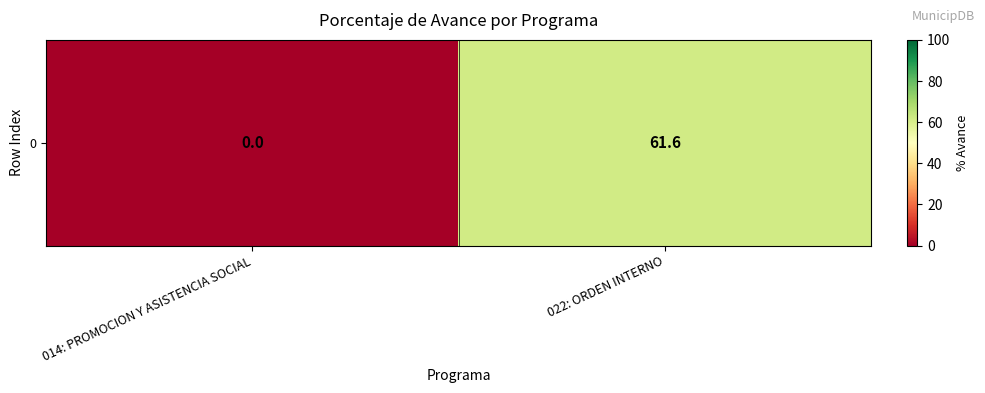

True or false: the data shows -34.4 at 014: PROMOCION Y ASISTENCIA SOCIAL.

False